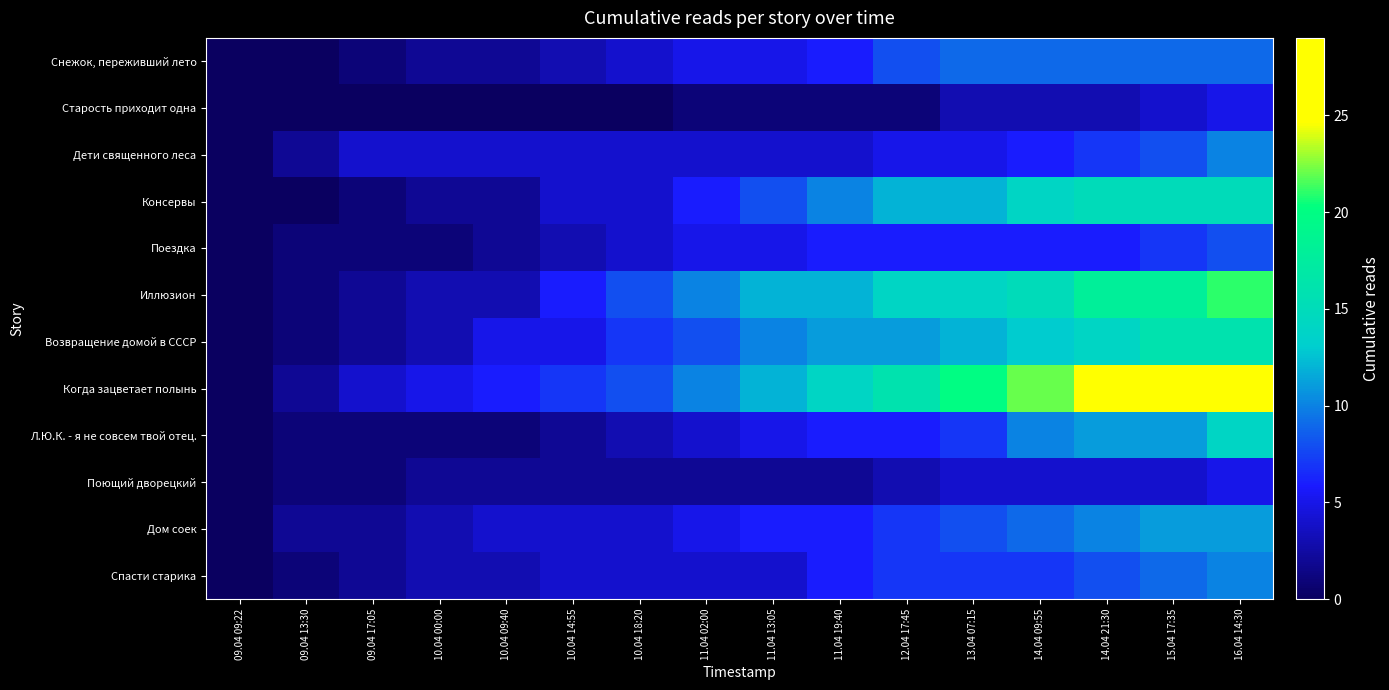

How many data points does each series have?

16